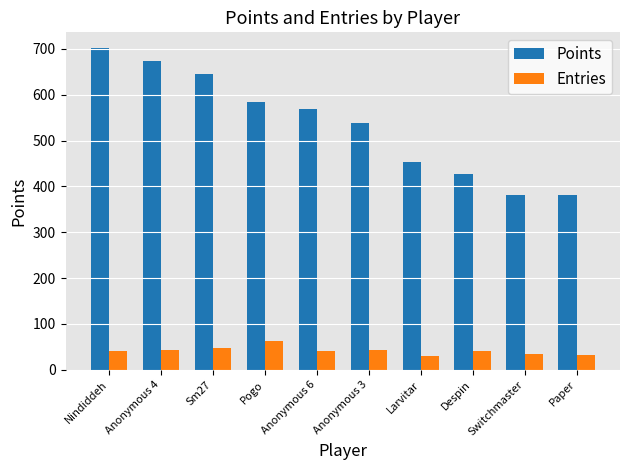

Are the bars horizontal?

No